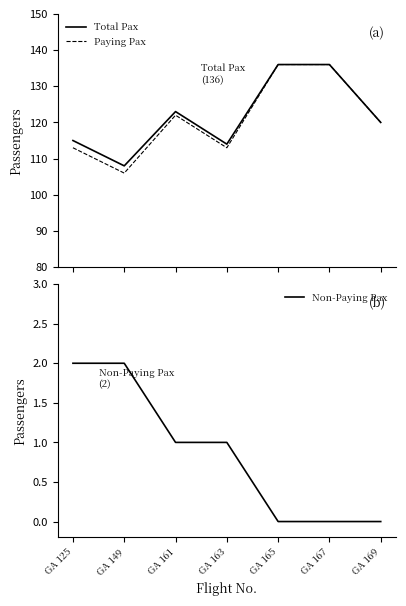

What is the maximum value shown in the chart?

136